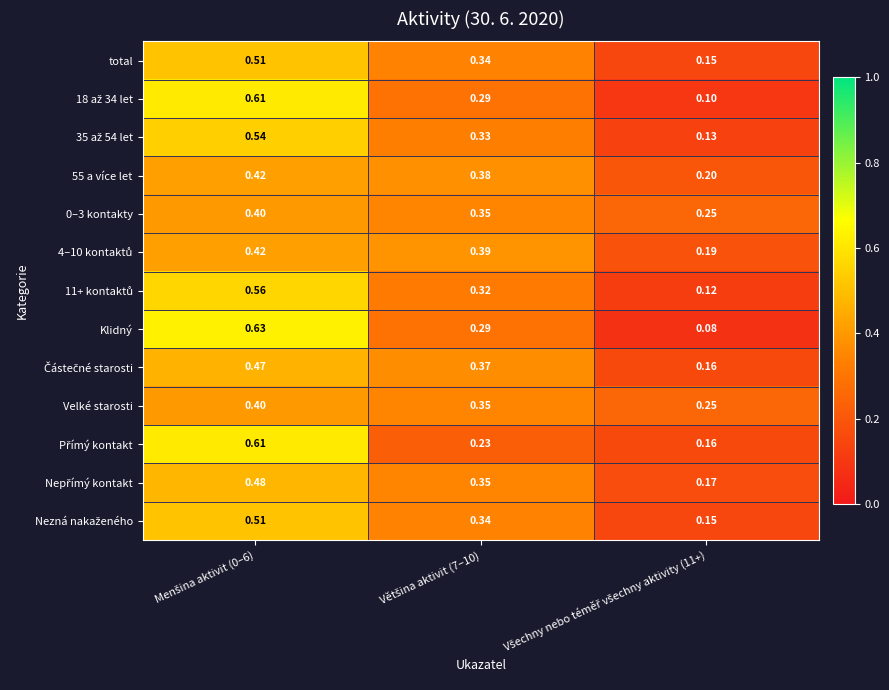

Count the number of categories in the chart.

3